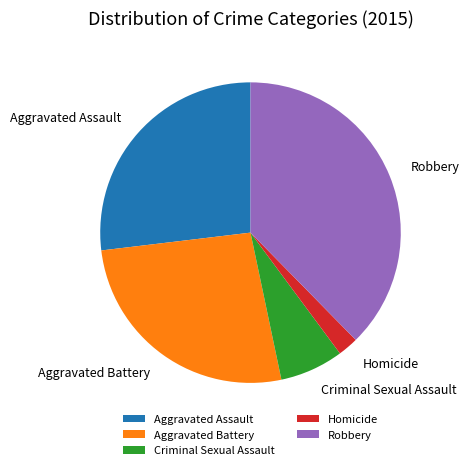

Is Aggravated Assault the majority of the pie?

No